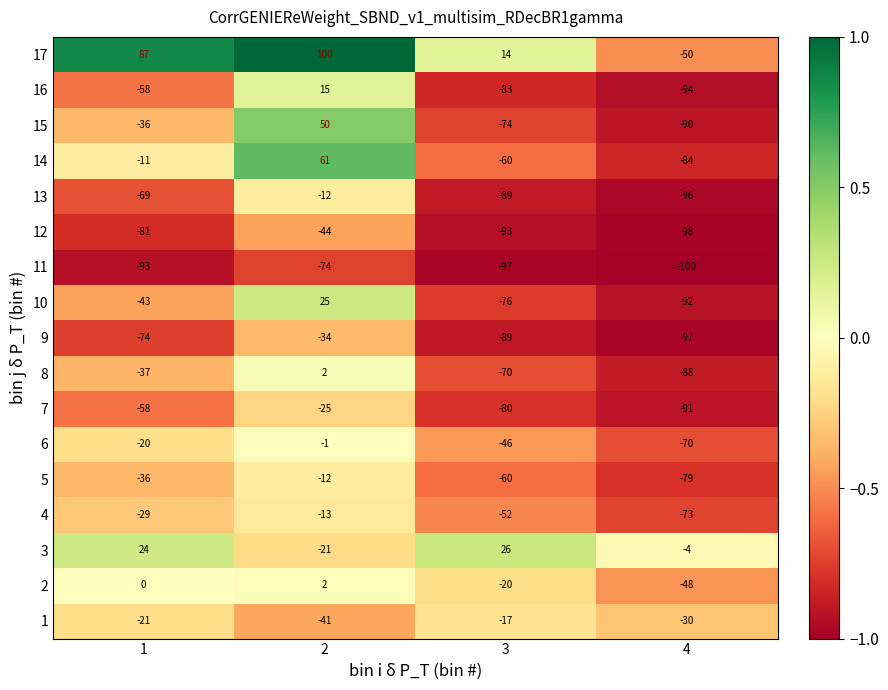

Between 1 and 4, which series saw the biggest shift?

17